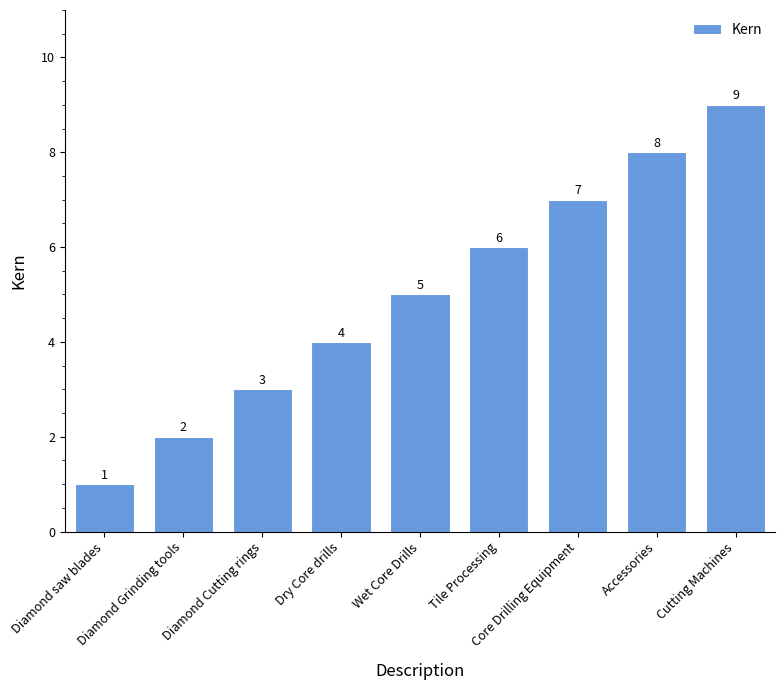

Reading left to right, extract all data points from this chart.

1	2	3	4	5	6	7	8	9